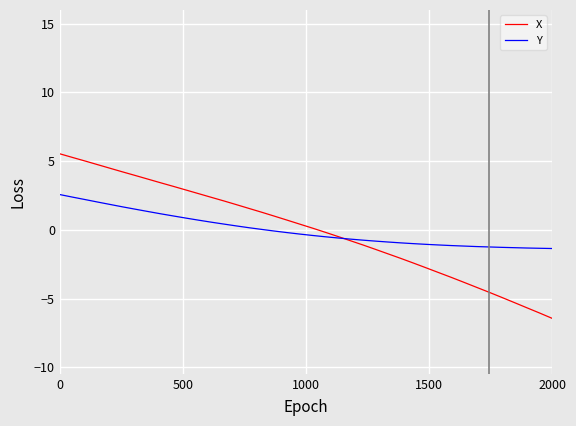

What is the difference between the maximum and minimum values in the Y series?

3.9